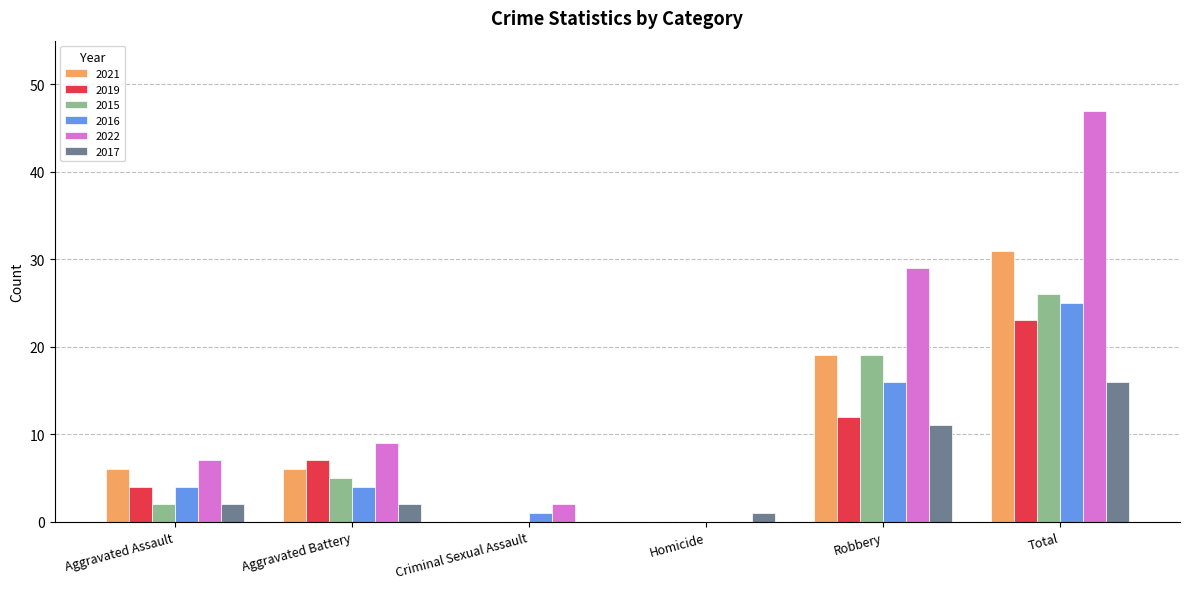

What is the sum of the 2016 values at Total and Aggravated Assault?

29